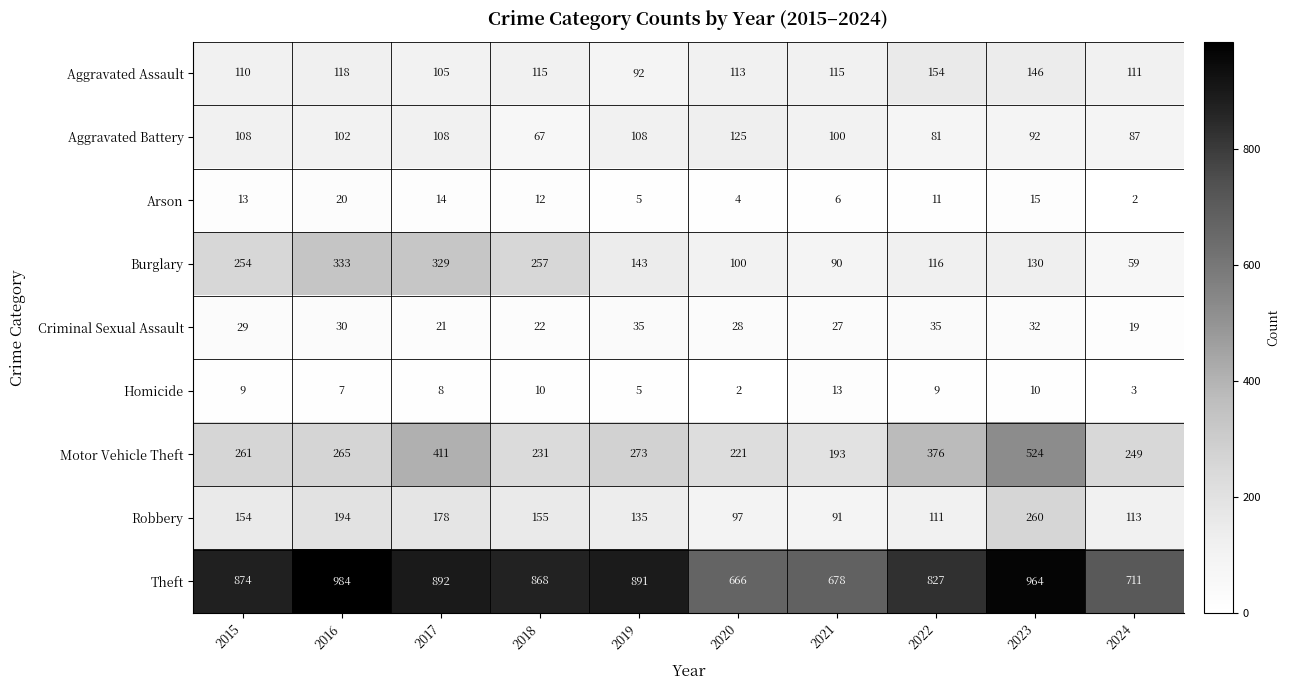

True or false: Aggravated Battery has a value of 20 at 2023.

False